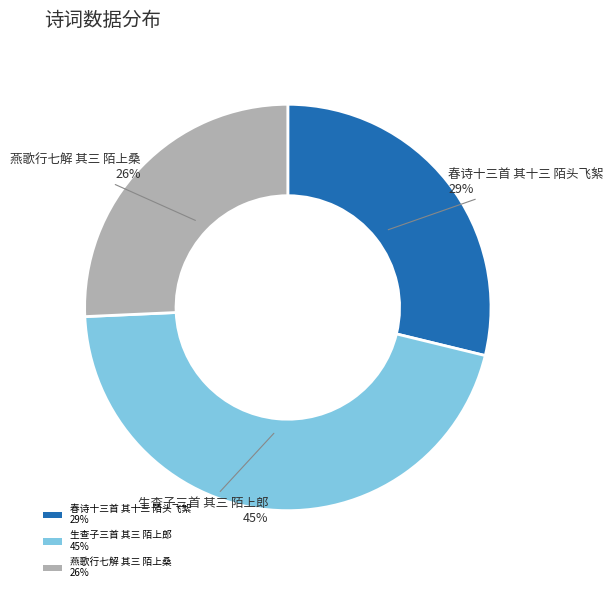

Is it true that 春诗十三首 其十三 陌头飞絮 is 36% of the pie?

False